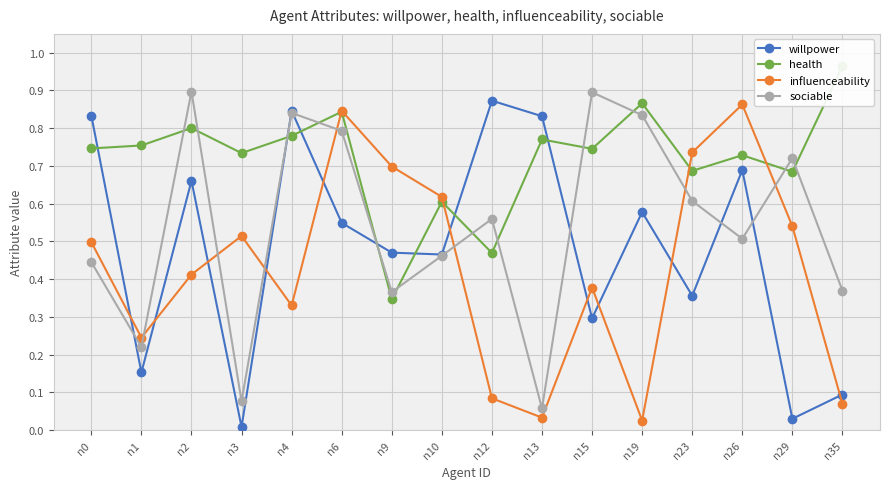

What is the maximum value for willpower?

0.9